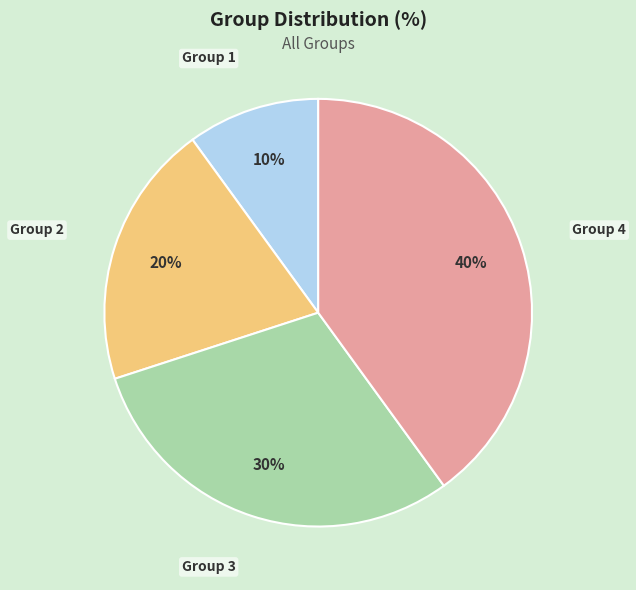

To the nearest percent, what portion does Group 3 represent?

30%